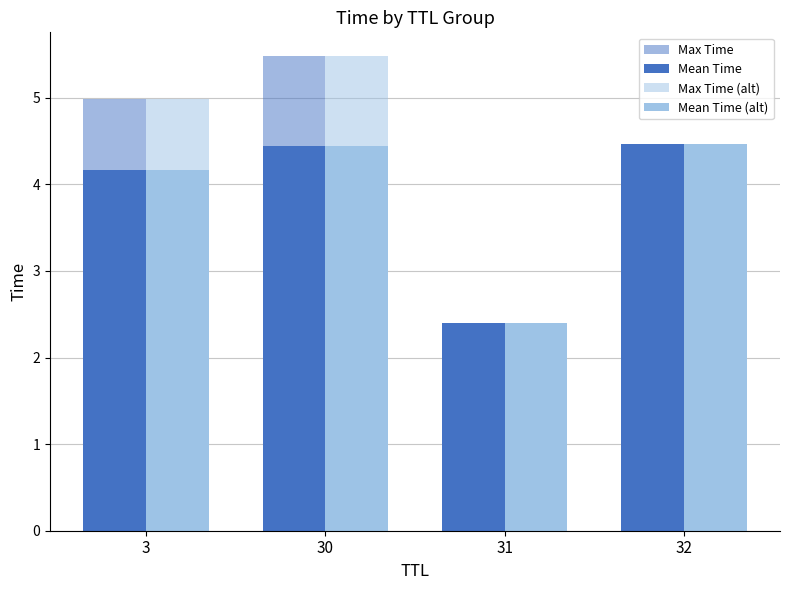

At which category is the sum across all series the highest?

30